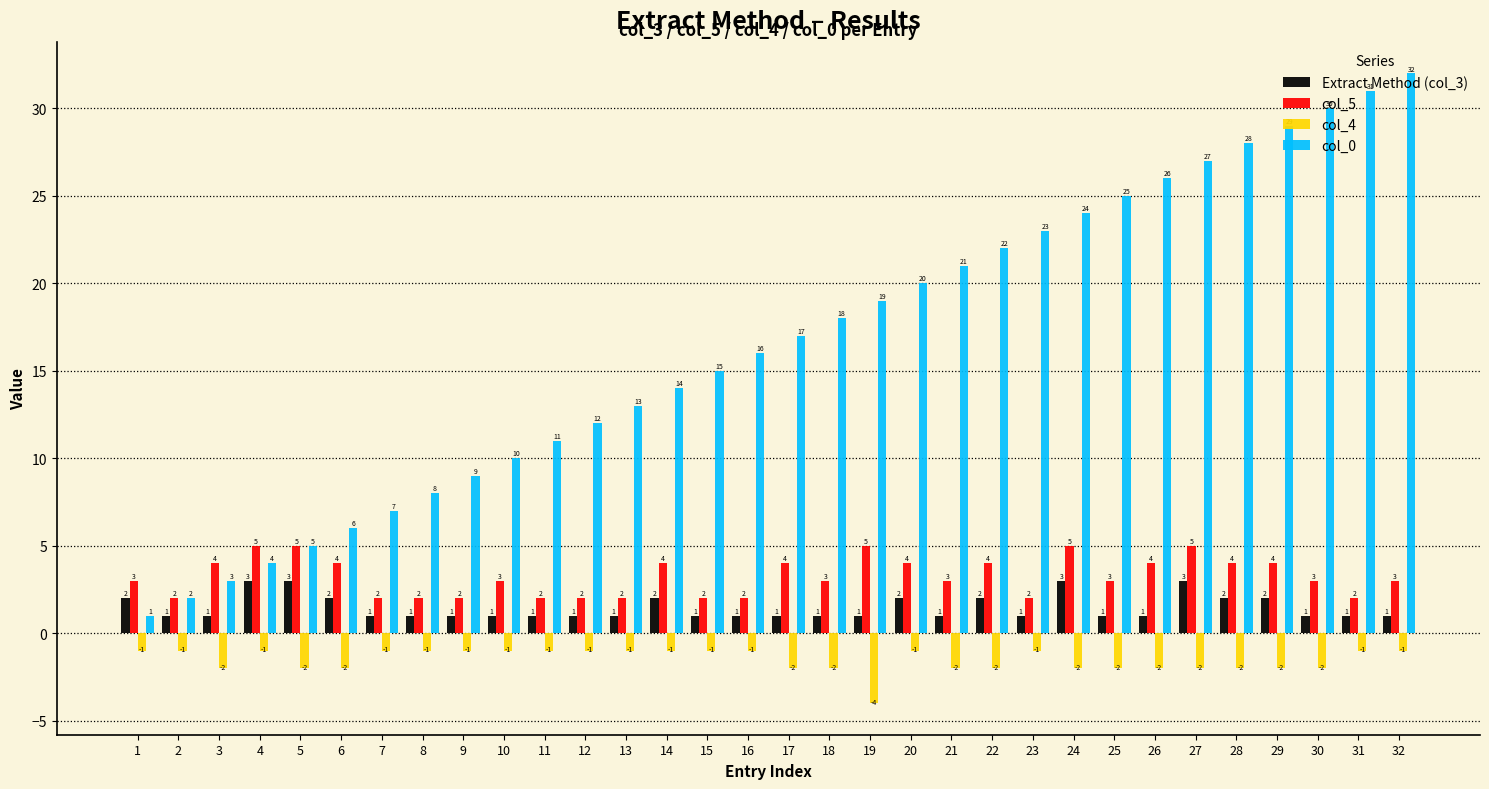

What are all the series names shown in the legend?

Extract Method (col_3), col_5, col_4, col_0